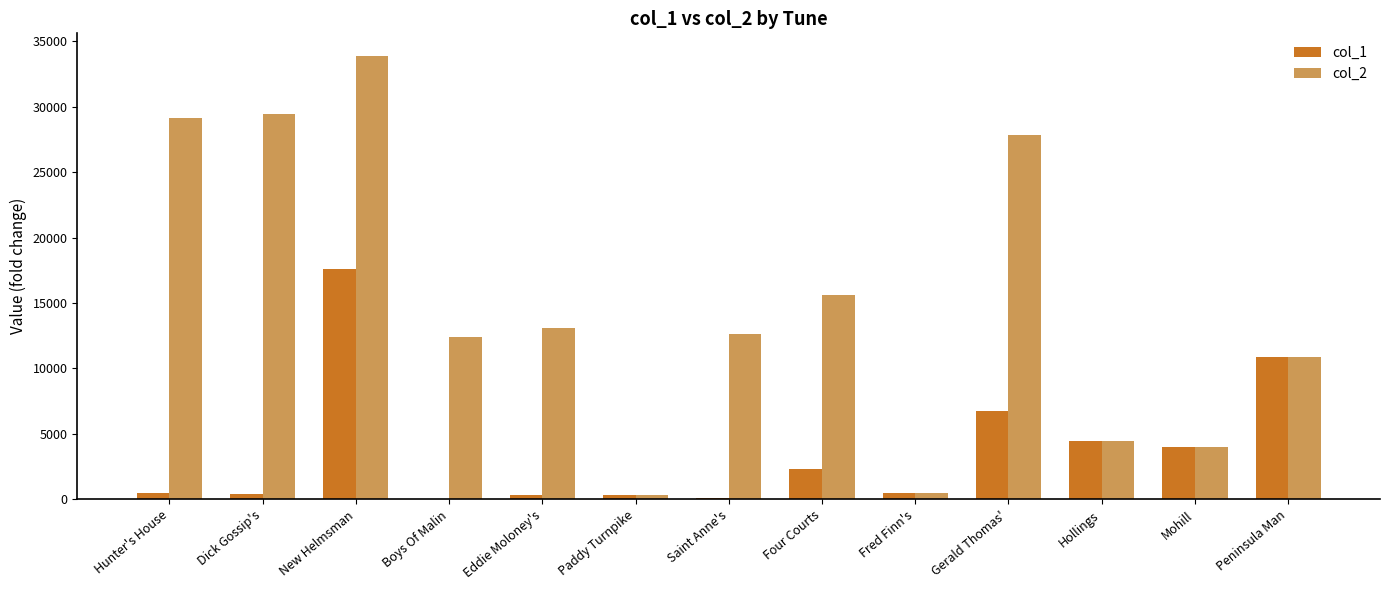

At which label does col_2 reach its peak?

New Helmsman